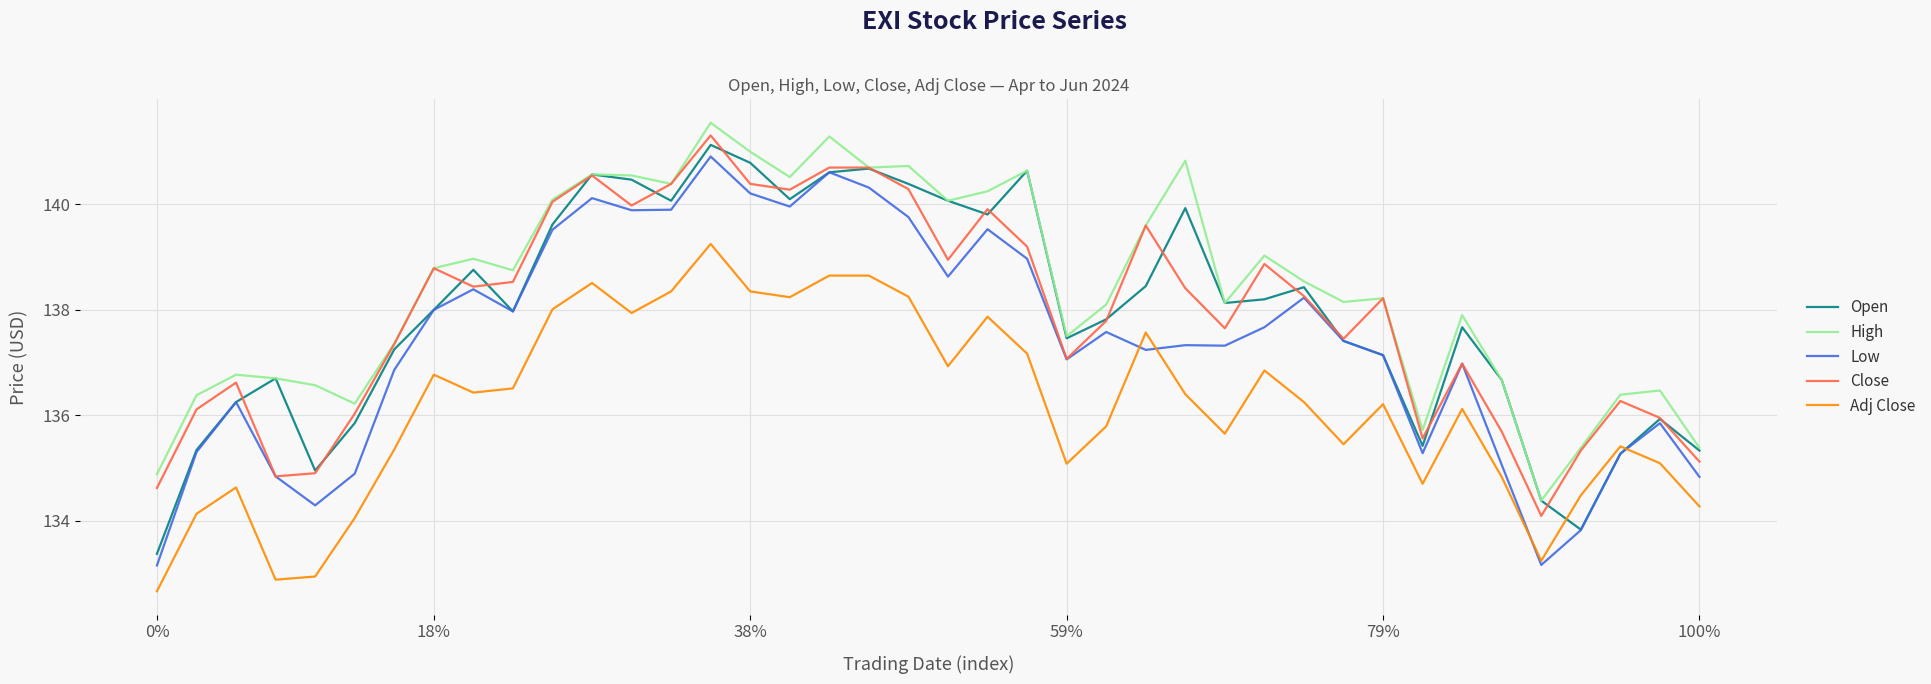

True or false: Low and High intersect in this chart.

False